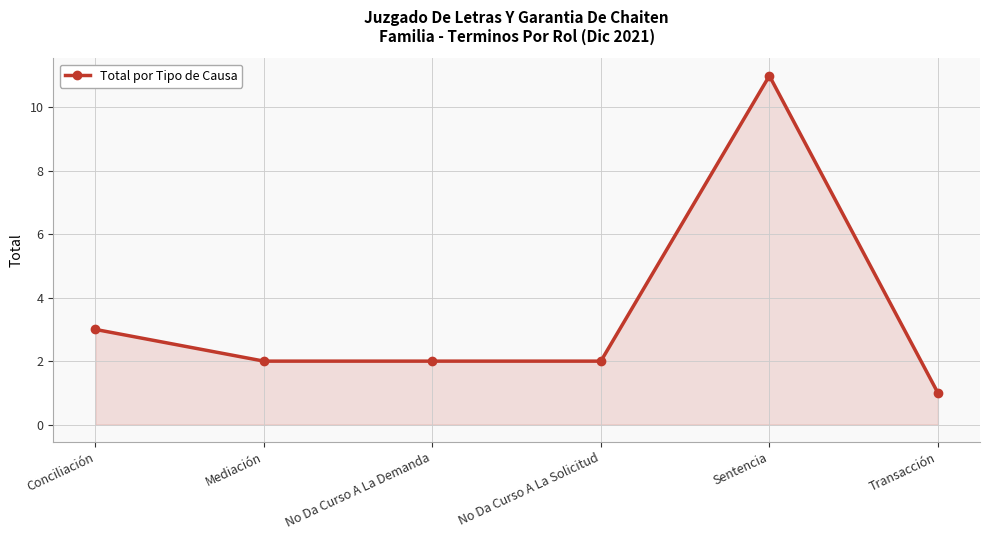

How many data points does each series have?

6